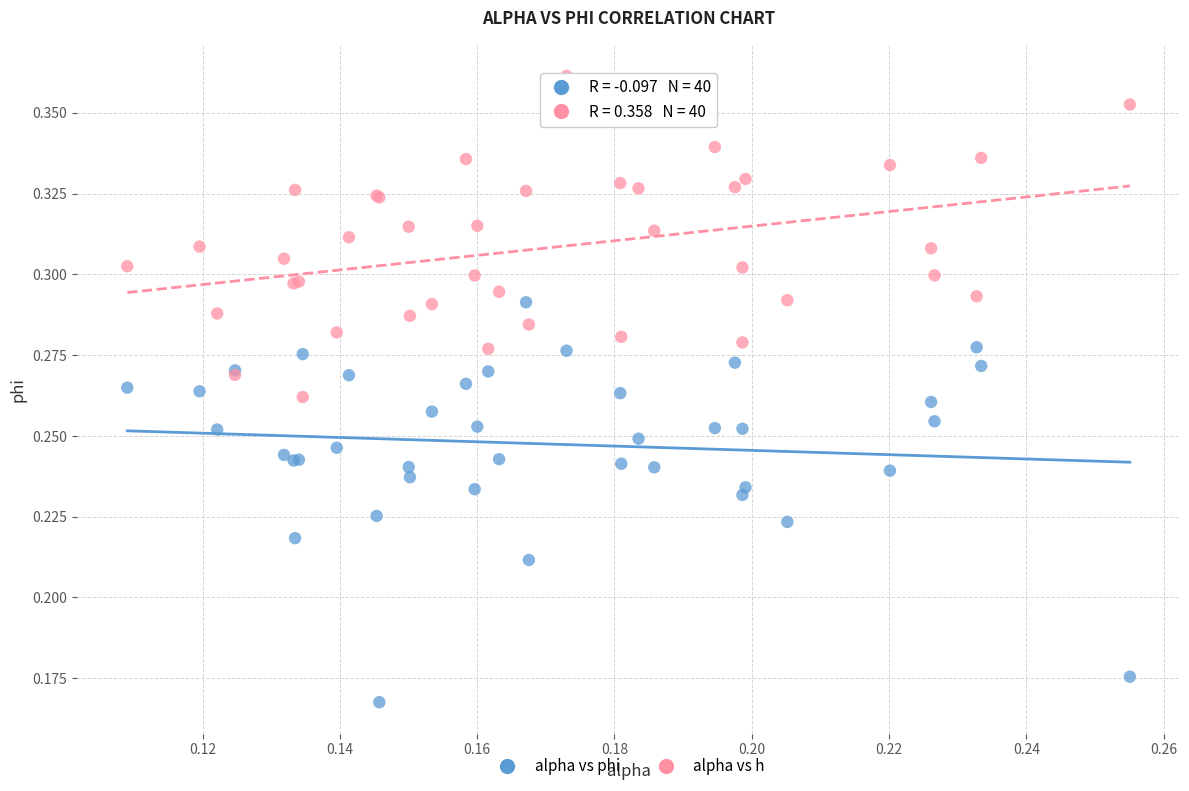

Which series reaches the maximum Y coordinate?

alpha vs h